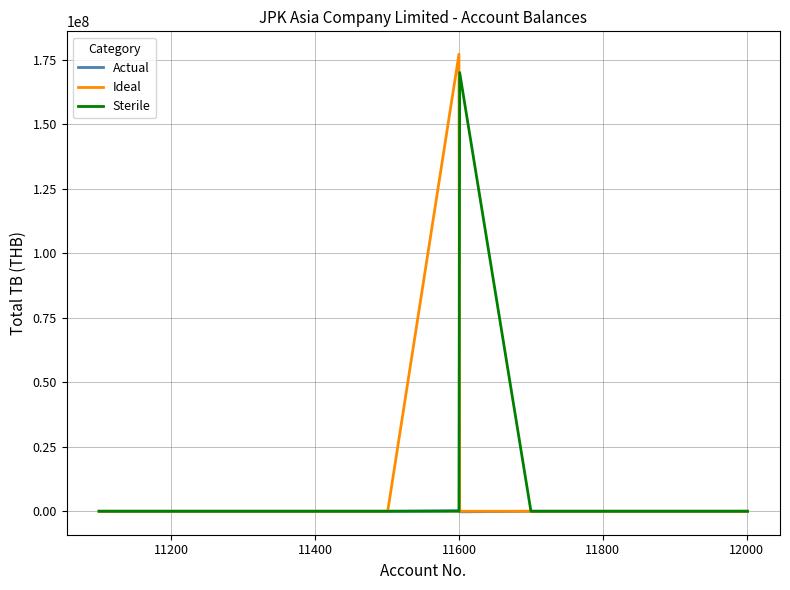

What is the maximum value shown in the chart?

177090909.0